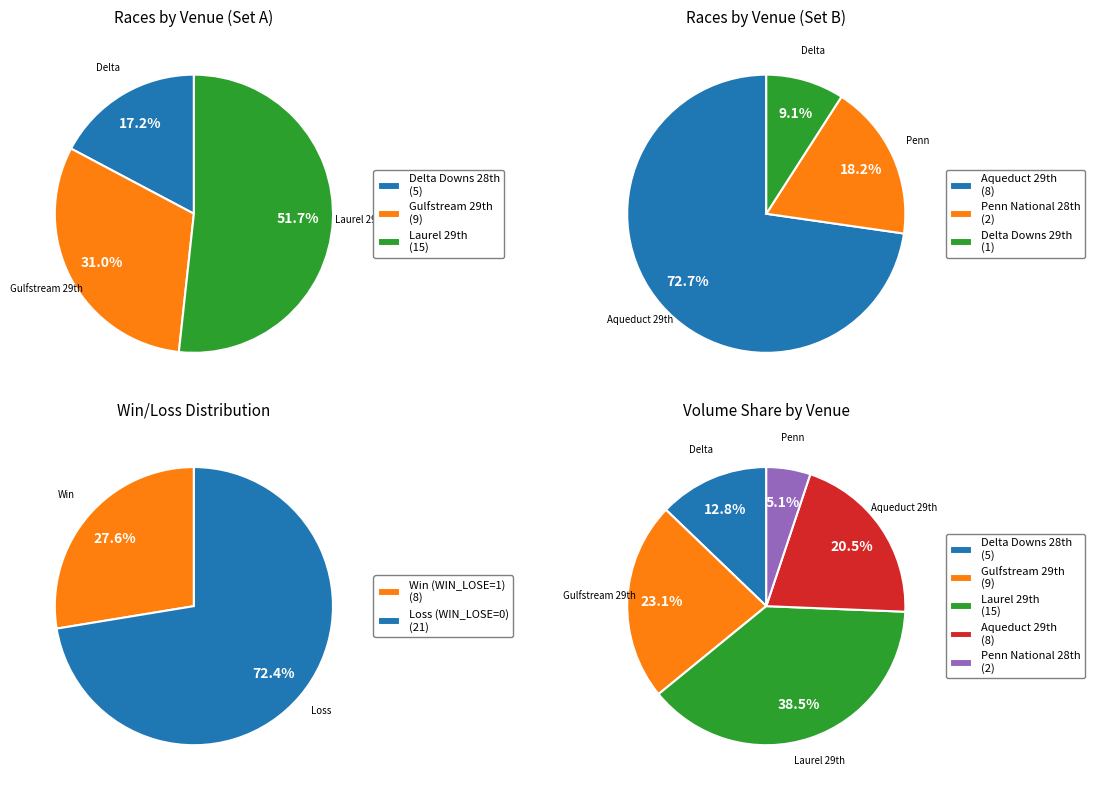

Which category has the smallest portion of the pie?

USA / Delta Downs (US) 29th Dec